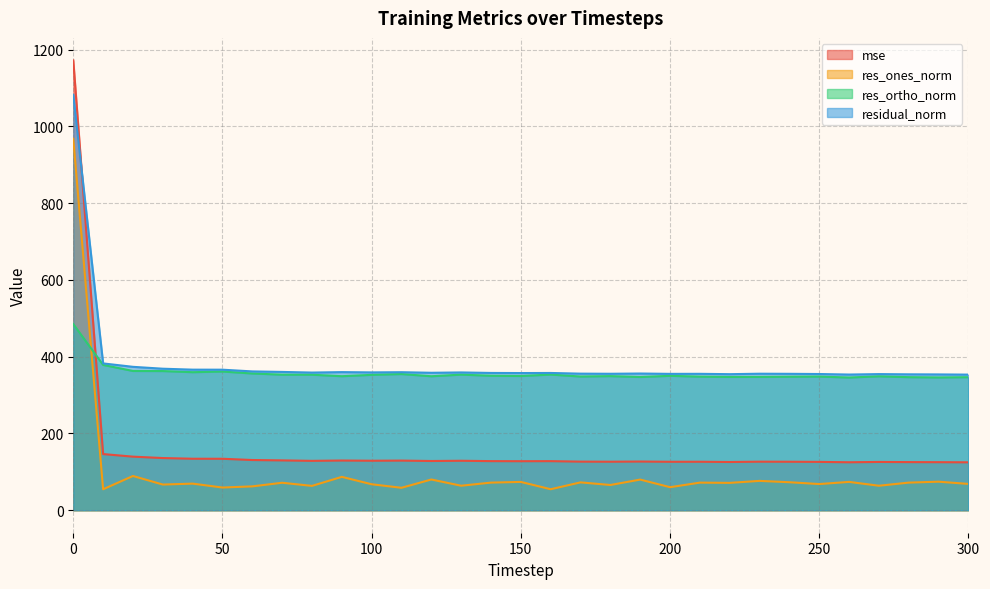

What are all the series names shown in the legend?

mse, res_ones_norm, res_ortho_norm, residual_norm